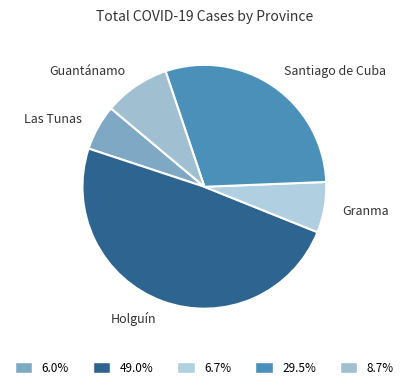

Approximately how many times larger is the value at Guantánamo compared to Santiago de Cuba?

0.3